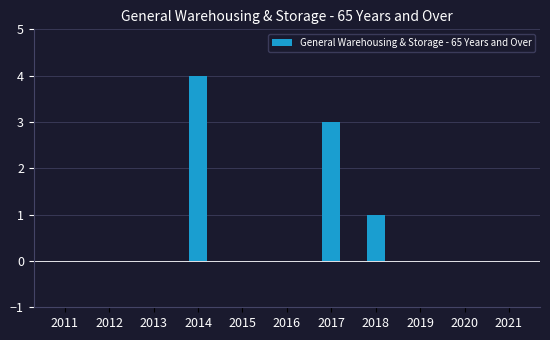

What is the sum of the values at 2015 and 2017?

3